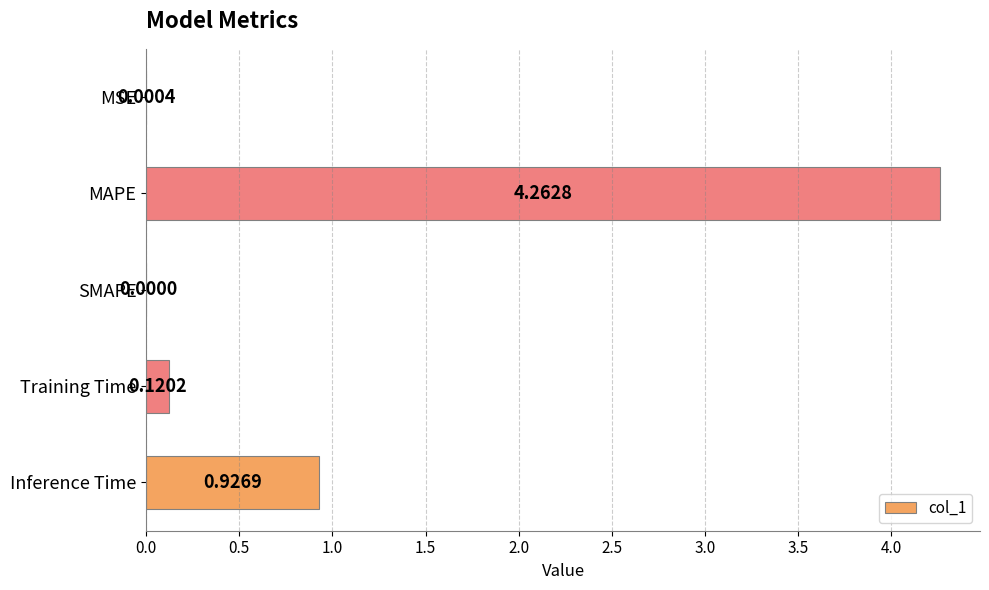

What is the change in value from SMAPE to Training Time?

+0.1